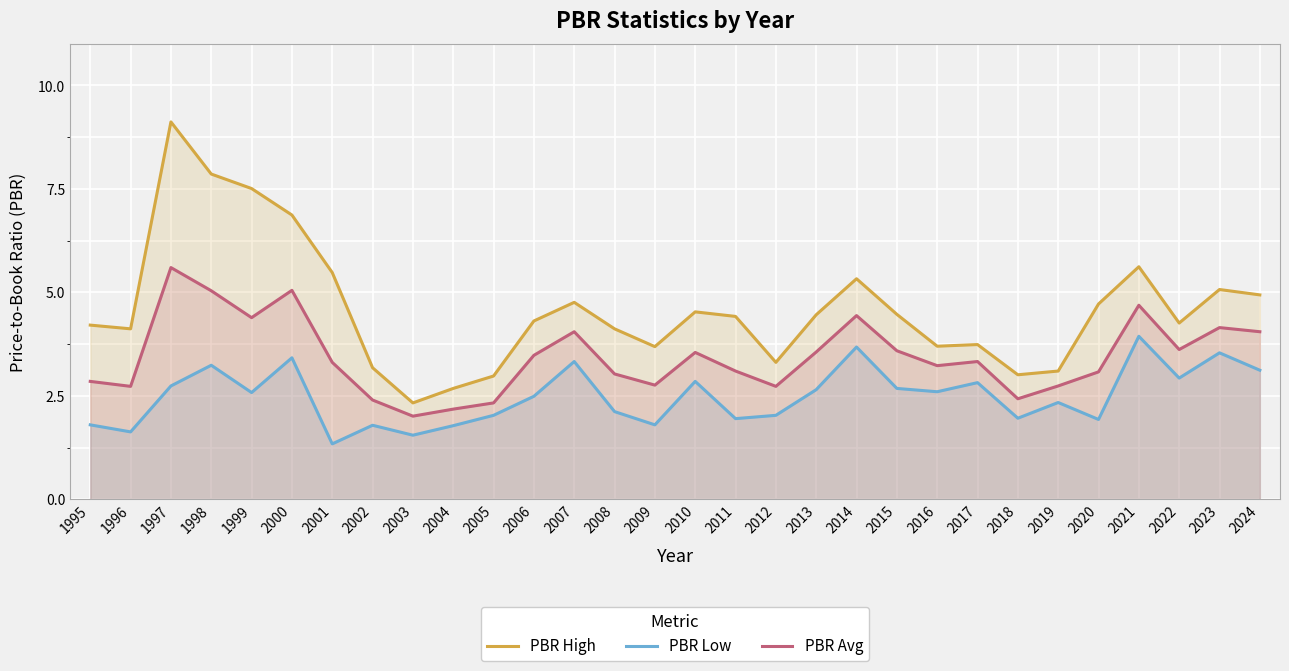

Rank the categories by PBR Avg value from lowest to highest.

2003, 2004, 2005, 2002, 2018, 1996, 2012, 2019, 2009, 1995, 2008, 2020, 2011, 2016, 2001, 2017, 2006, 2010, 2013, 2015, 2022, 2007, 2024, 2023, 1999, 2014, 2021, 1998, 2000, 1997